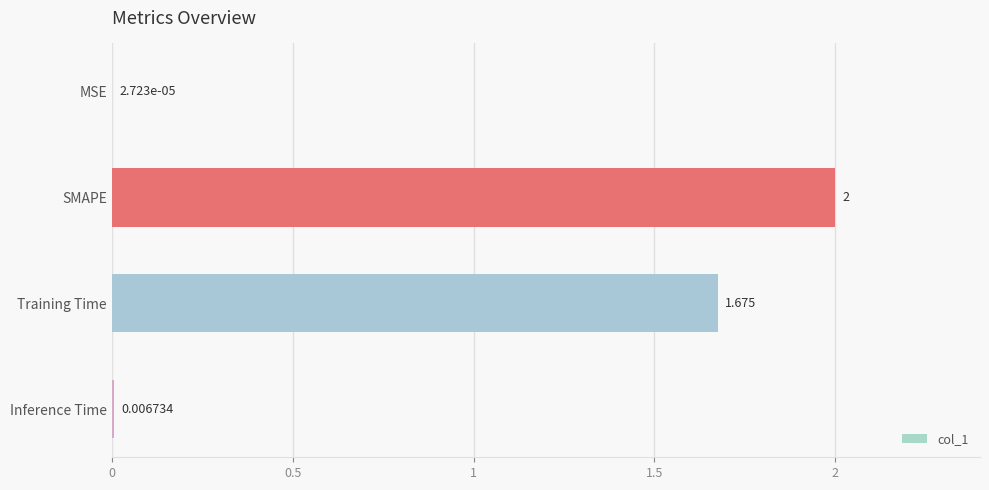

Which has a higher value, SMAPE or Training Time?

SMAPE